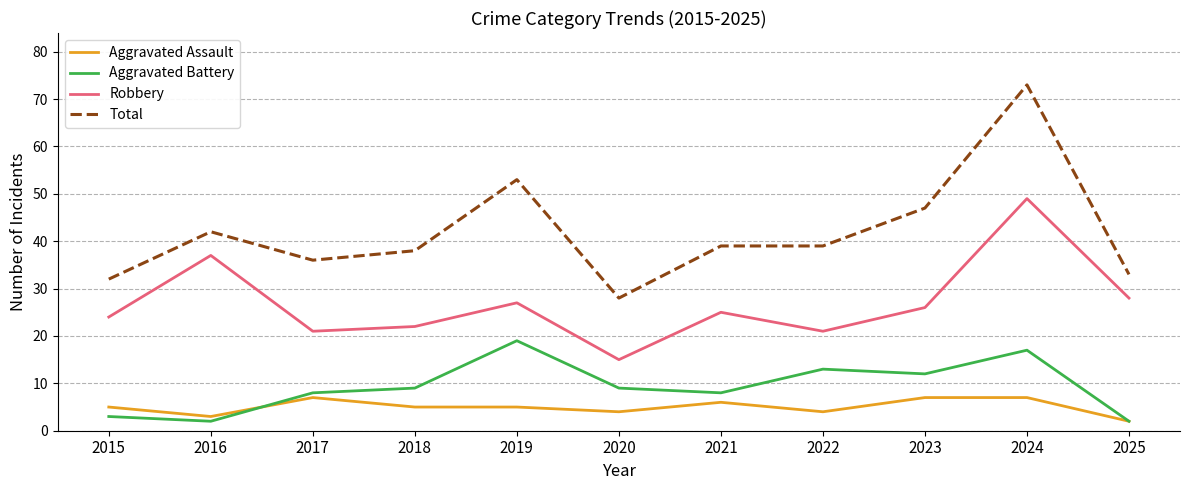

Rank the series at 2022 from lowest to highest value.

Aggravated Assault, Aggravated Battery, Robbery, Total